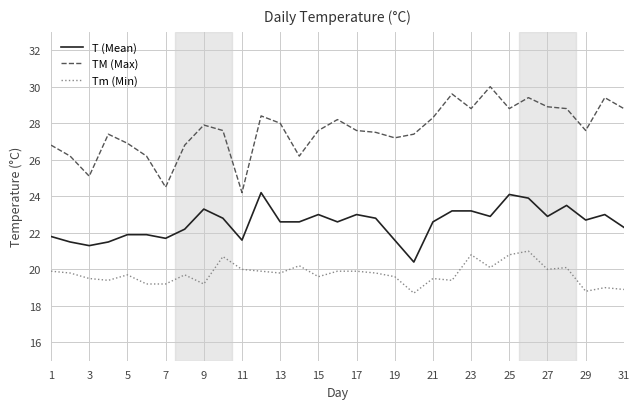

What is the greatest value displayed?

30.0